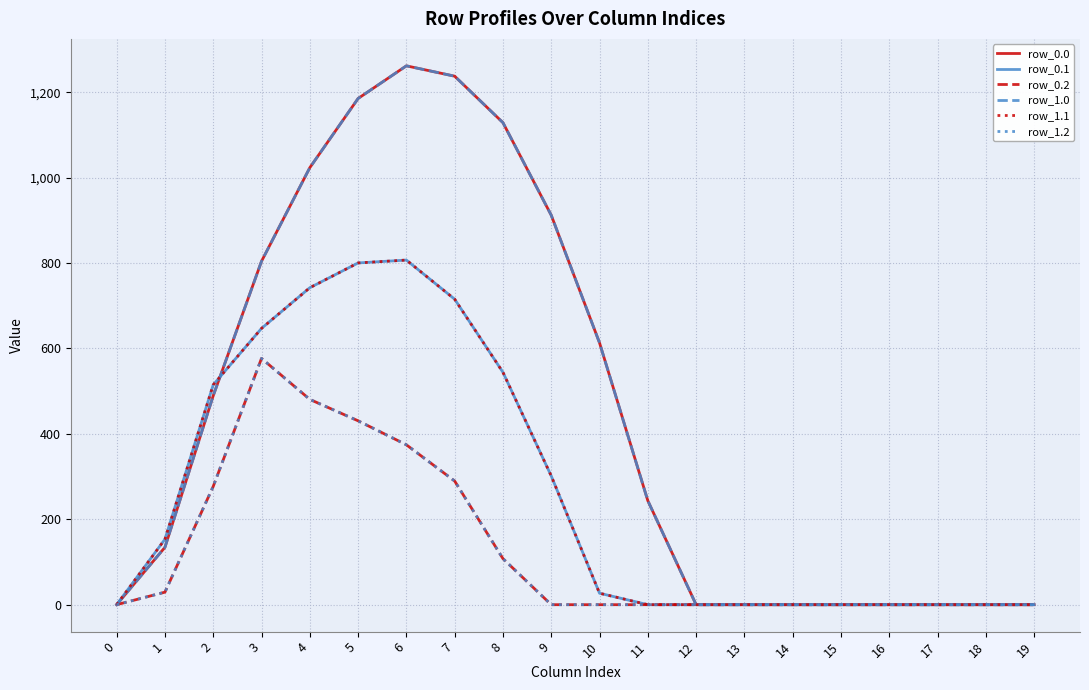

Is this an area chart (filled region under the line)?

No